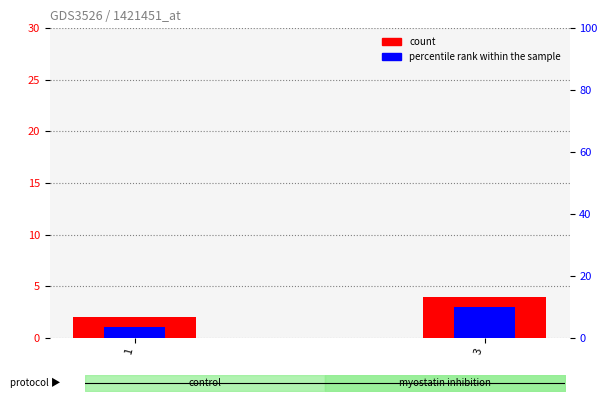

Which series changed the most between 1 and 3?

count